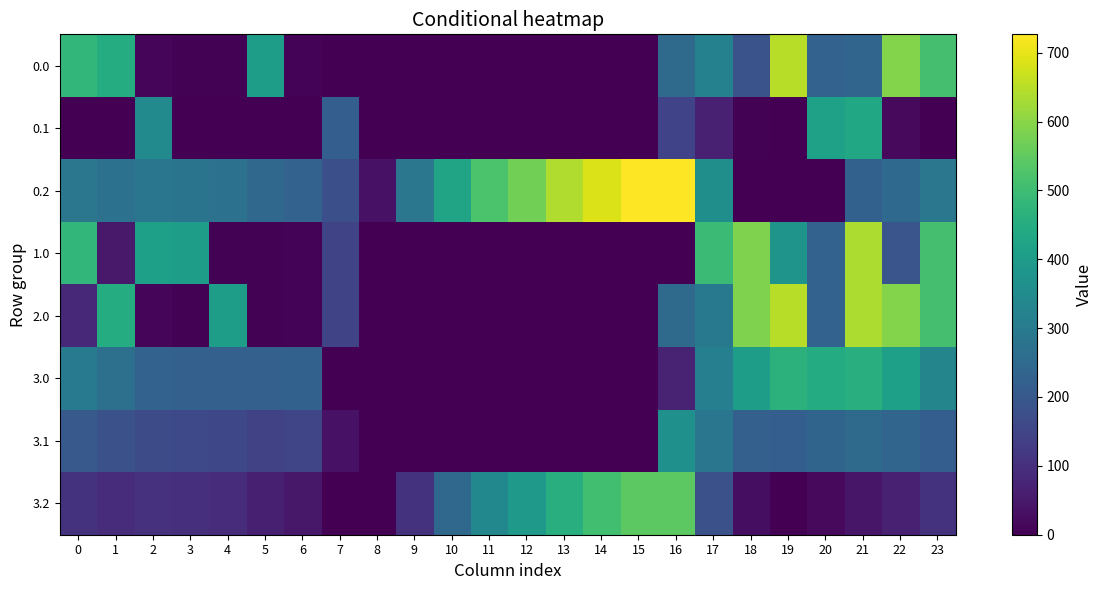

At how many categories does at least one series exceed 364?

20